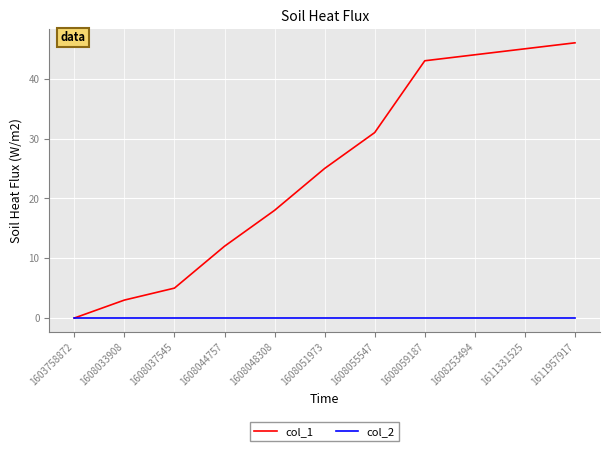

Reading left to right, extract all data points from this chart.

col_1: 1603758872=0	1608033908=3	1608037545=5	1608044757=12	1608048308=18	1608051973=25	1608055547=31	1608059187=43	1608253494=44	1611331525=45	1611957917=46
col_2: 1603758872=0	1608033908=0	1608037545=0	1608044757=0	1608048308=0	1608051973=0	1608055547=0	1608059187=0	1608253494=0	1611331525=0	1611957917=0